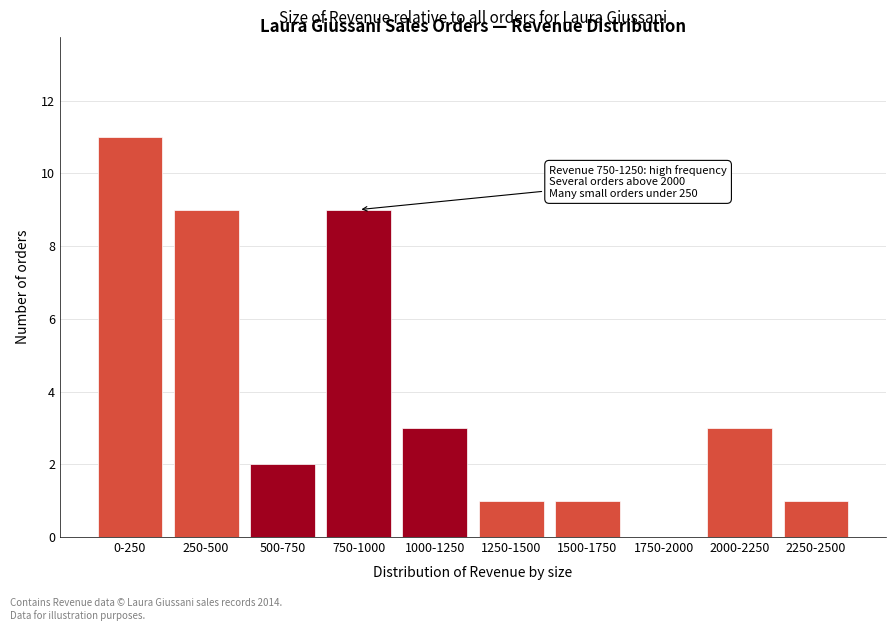

Reading left to right, list all the values displayed in this chart.

0-250=11	250-500=9	500-750=2	750-1000=9	1000-1250=3	1250-1500=1	1500-1750=1	1750-2000=0	2000-2250=3	2250-2500=1